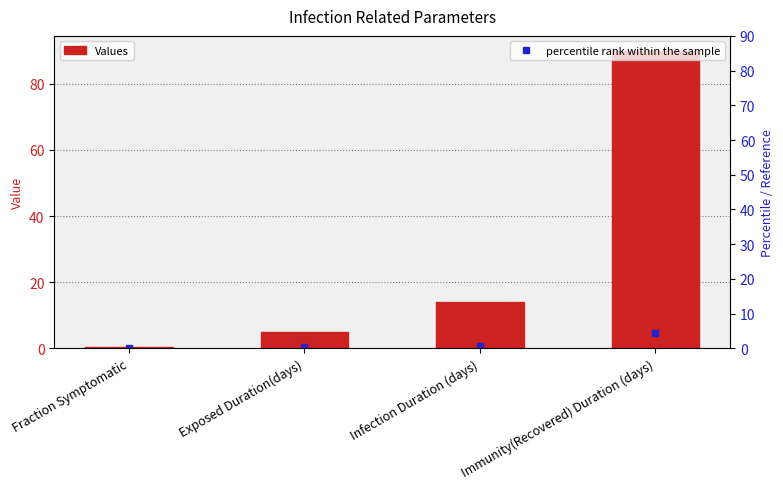

Which label corresponds to the smallest value in the chart?

Fraction Symptomatic